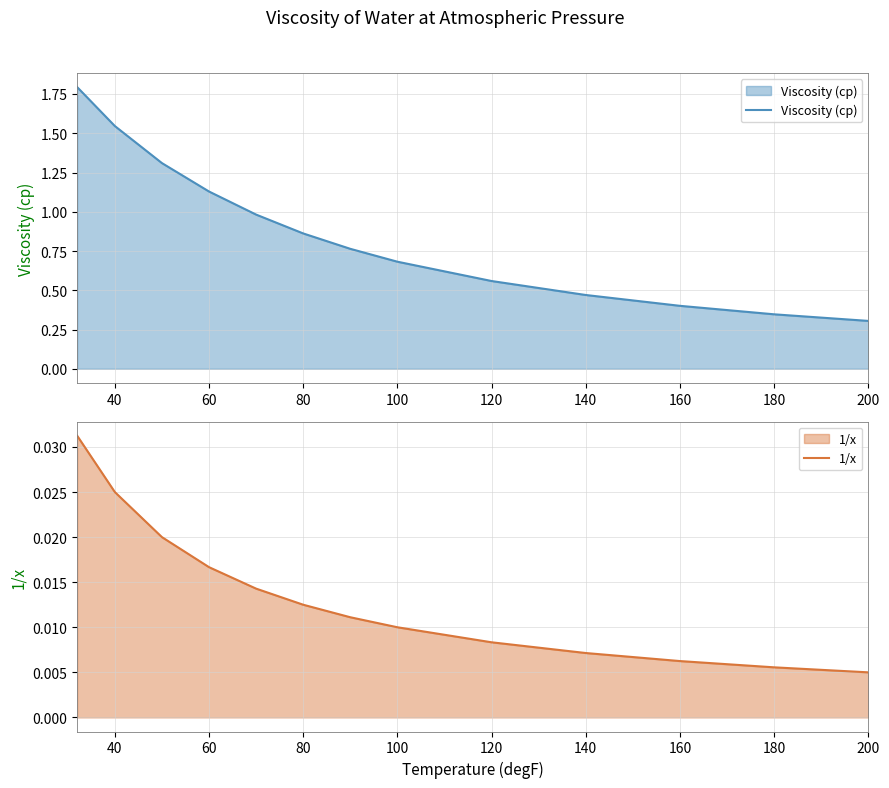

What is the sum of all Viscosity (cp) values?

11.2